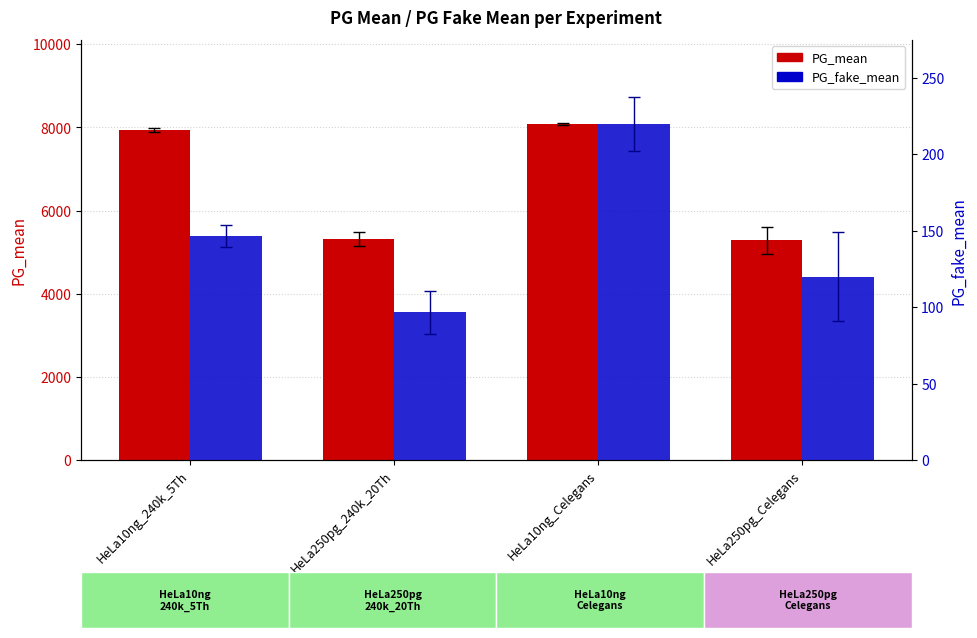

What is the sum of all PG_mean values?

26620.0